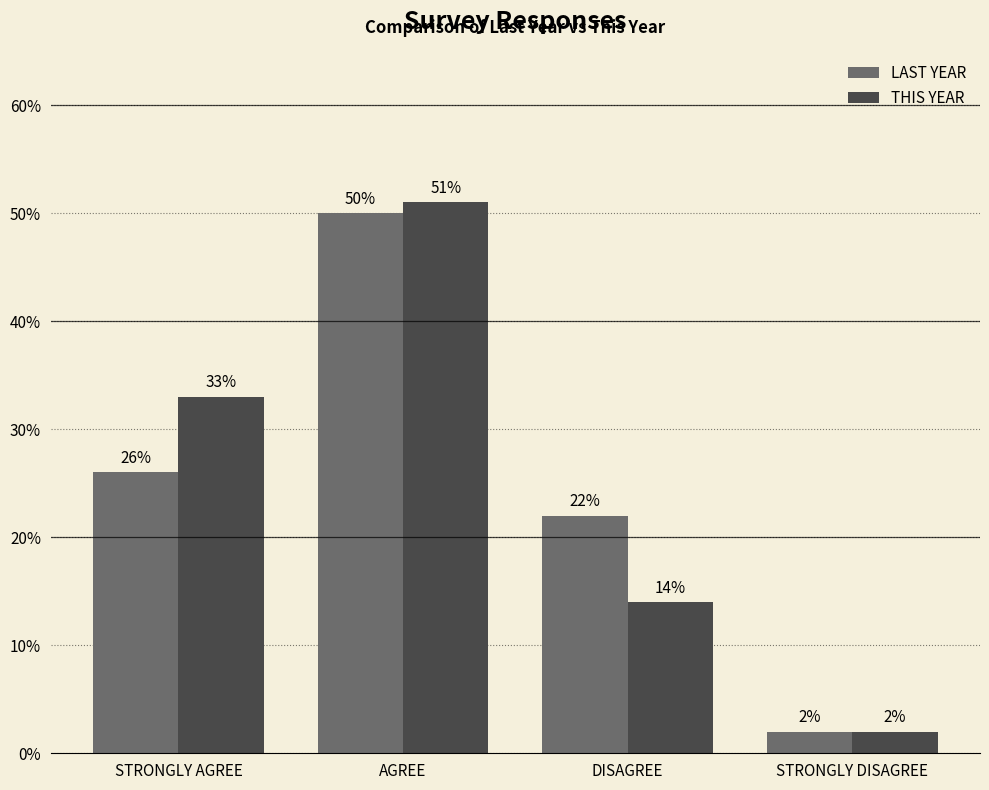

Rank the categories by LAST YEAR value from highest to lowest.

AGREE, STRONGLY AGREE, DISAGREE, STRONGLY DISAGREE